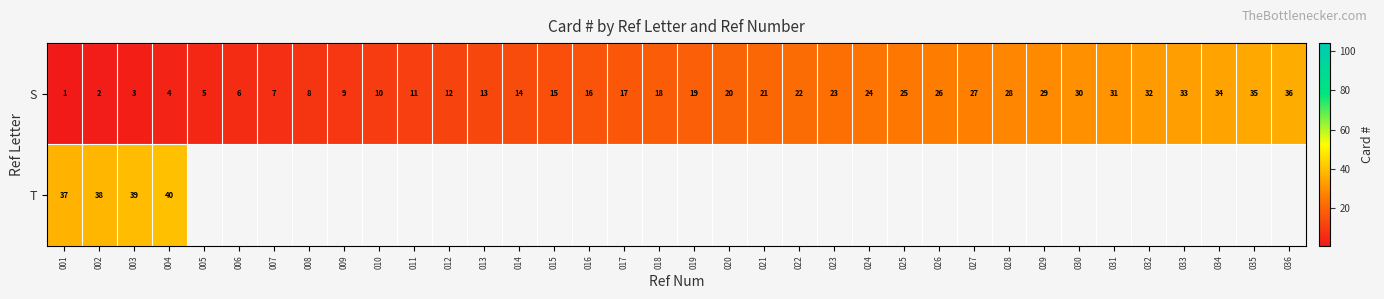

The value of S at 024 is 24. True or false?

True